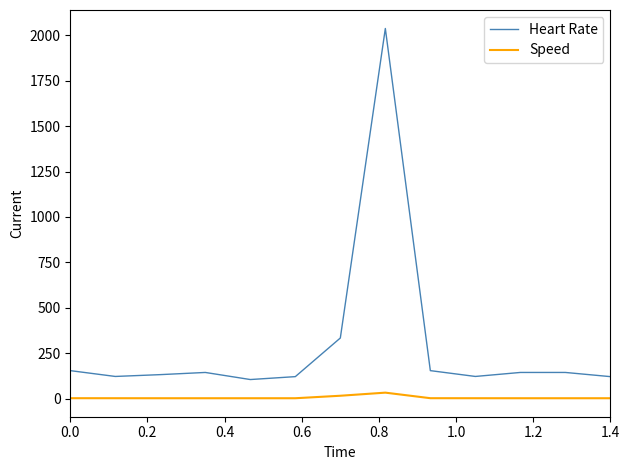

What is the minimum value for Heart Rate?

106.0